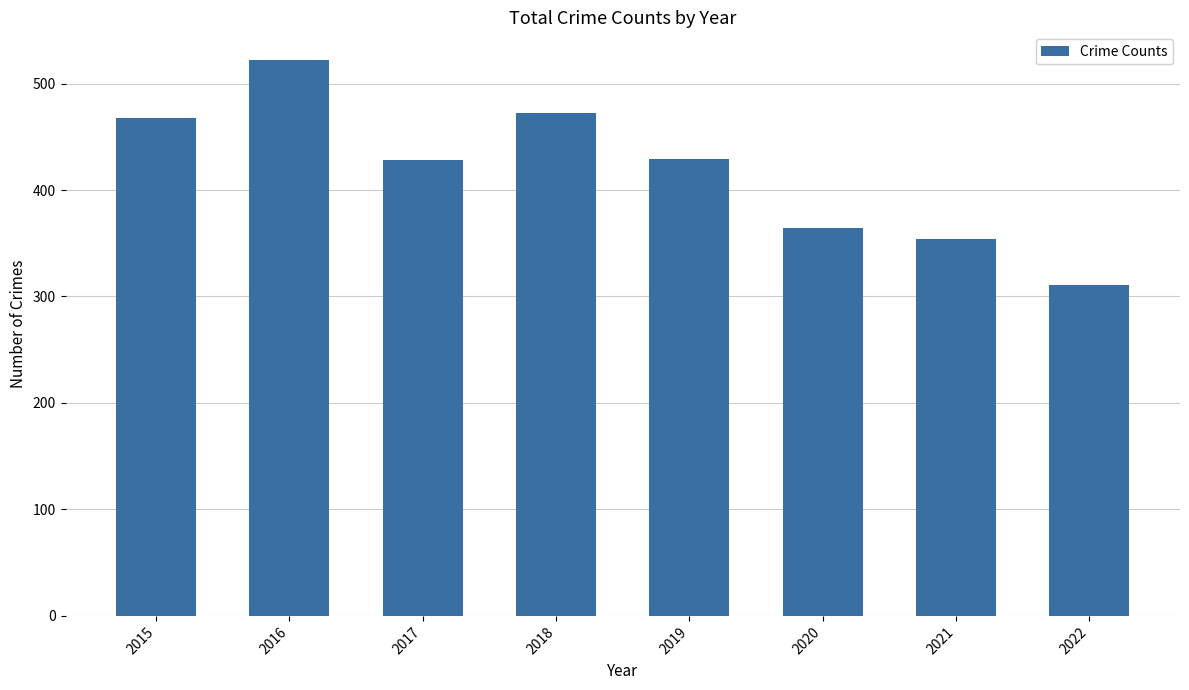

What is the maximum value shown in the chart?

522